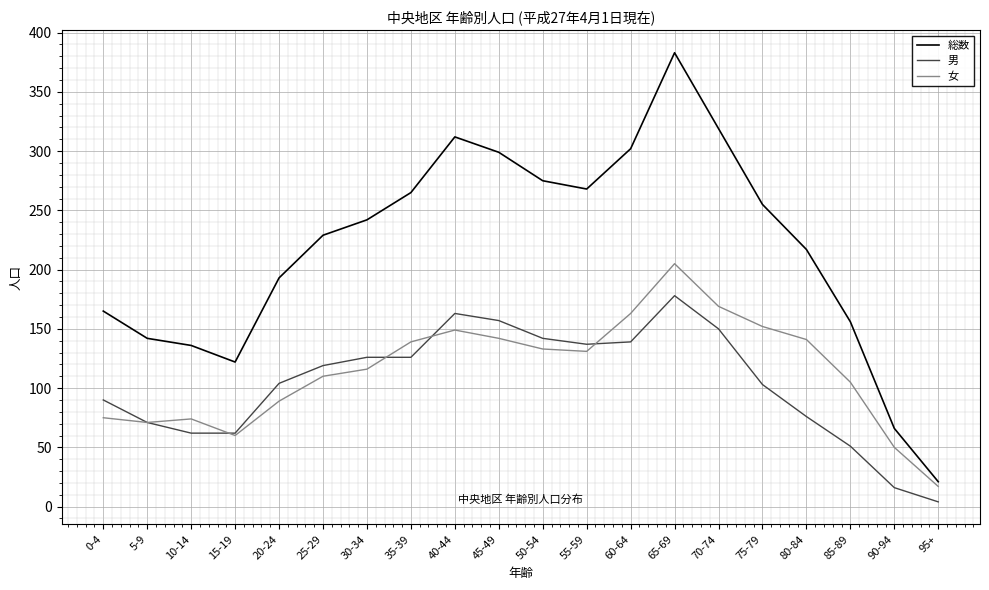

What position from the right is 30-34?

14